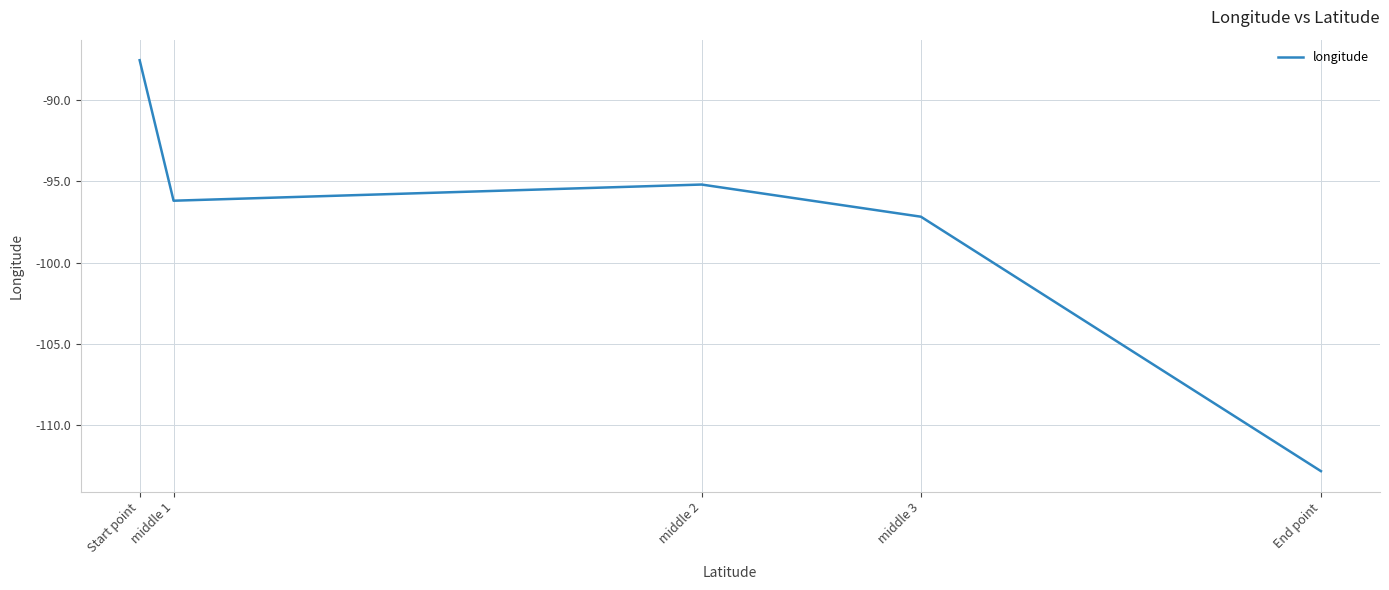

What position from the left is middle 1?

2